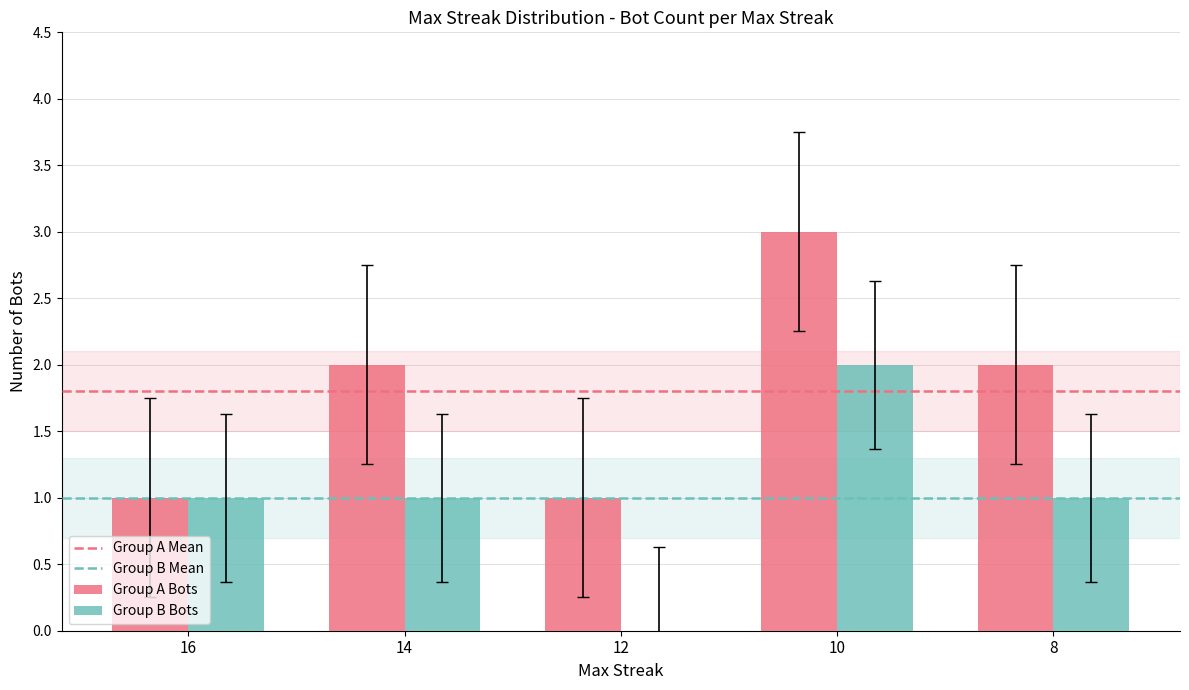

True or false: Group B Bots has a value of 1 at 14.

True